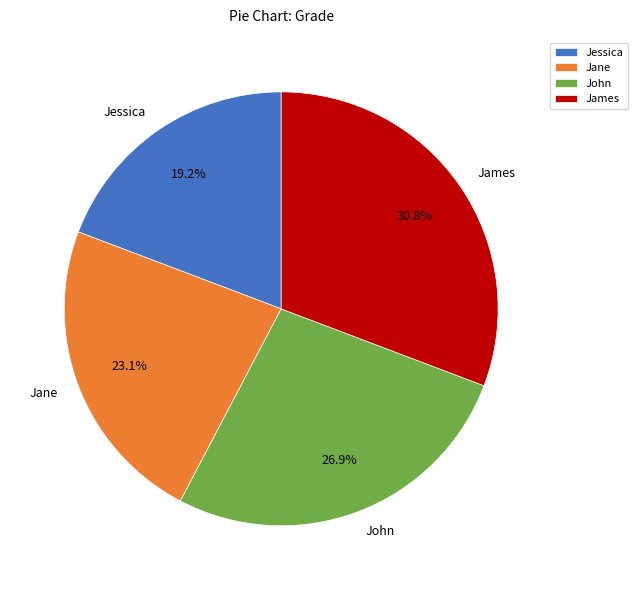

Which has a higher value, James or Jane?

James